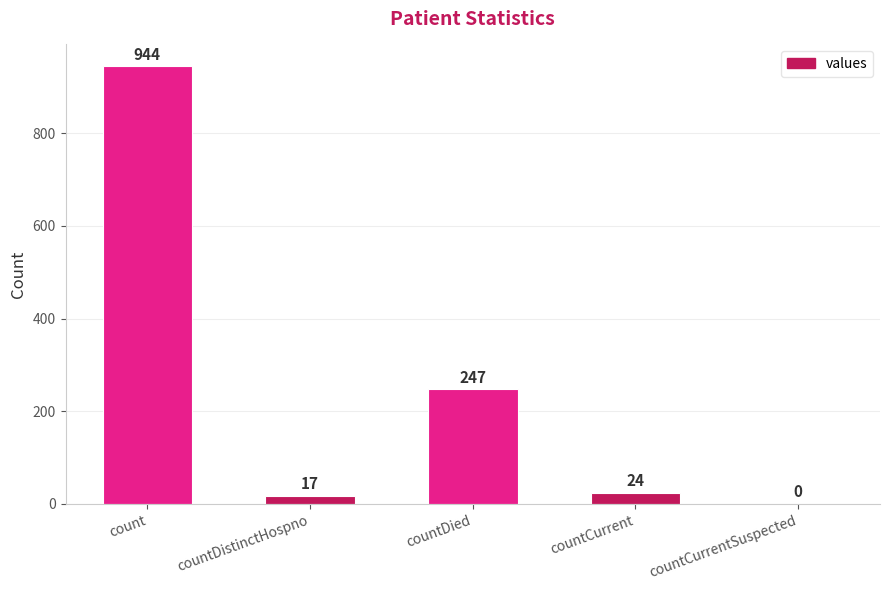

The value at countCurrent is 24. True or false?

True